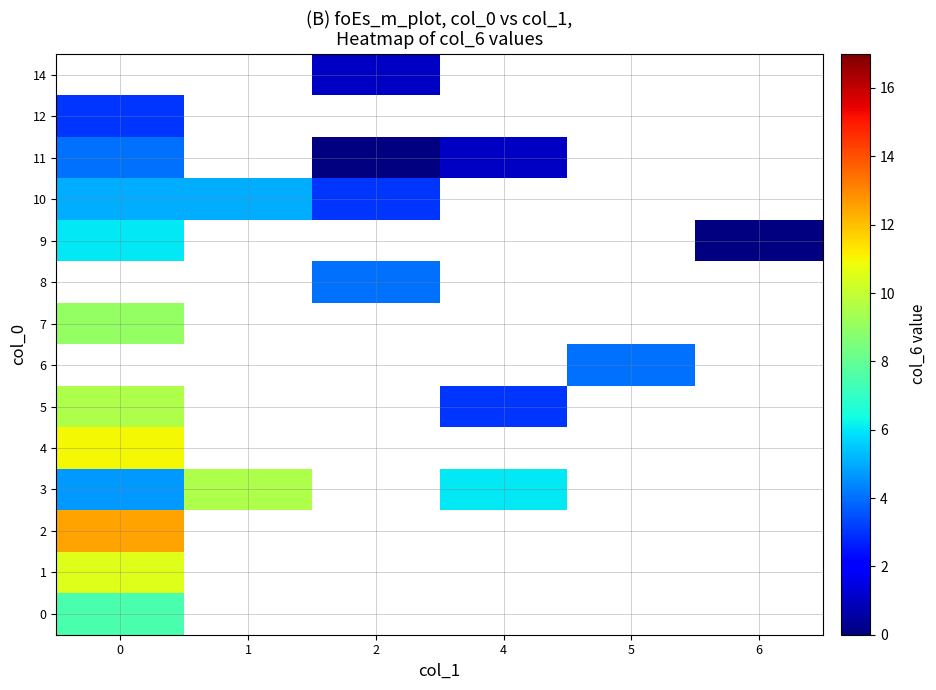

The value of 9 at 0 is 8.4. True or false?

False